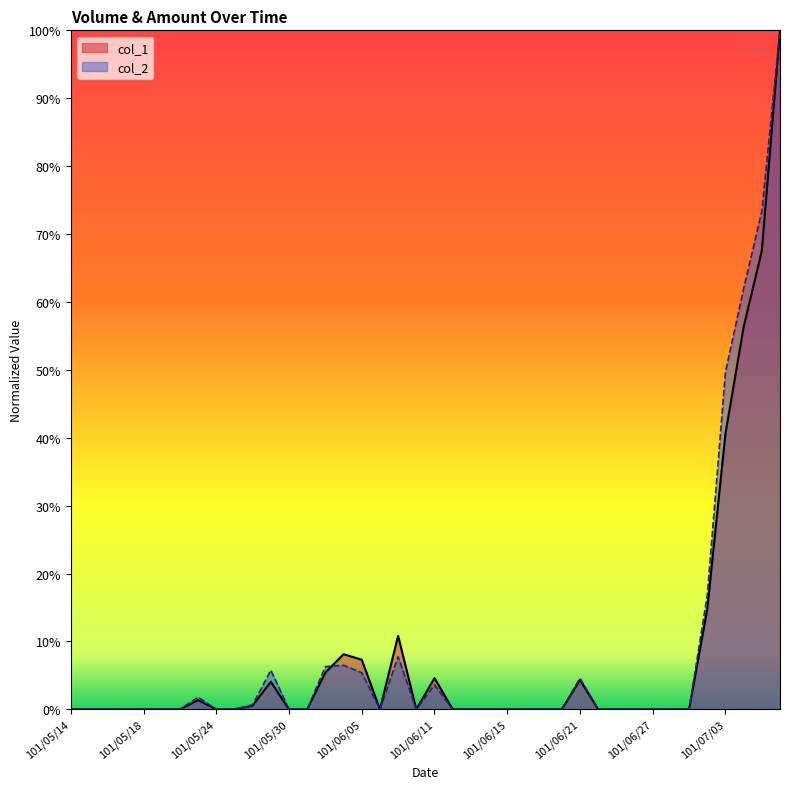

Rank the categories by col_1 value from highest to lowest.

101/07/06, 101/07/05, 101/07/04, 101/07/03, 101/07/02, 101/06/07, 101/06/04, 101/06/05, 101/06/01, 101/06/11, 101/06/21, 101/05/29, 101/05/23, 101/05/28, 101/05/14, 101/05/15, 101/05/16, 101/05/17, 101/05/18, 101/05/21, 101/05/22, 101/05/24, 101/05/25, 101/05/30, 101/05/31, 101/06/06, 101/06/08, 101/06/12, 101/06/13, 101/06/14, 101/06/15, 101/06/18, 101/06/19, 101/06/20, 101/06/22, 101/06/25, 101/06/26, 101/06/27, 101/06/28, 101/06/29